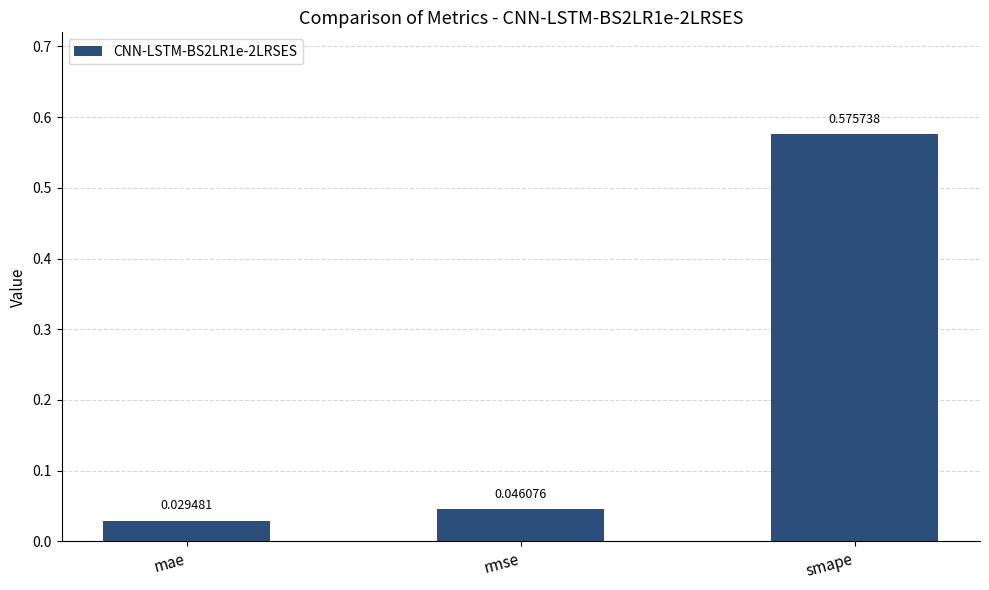

Which has a higher value, rmse or smape?

smape